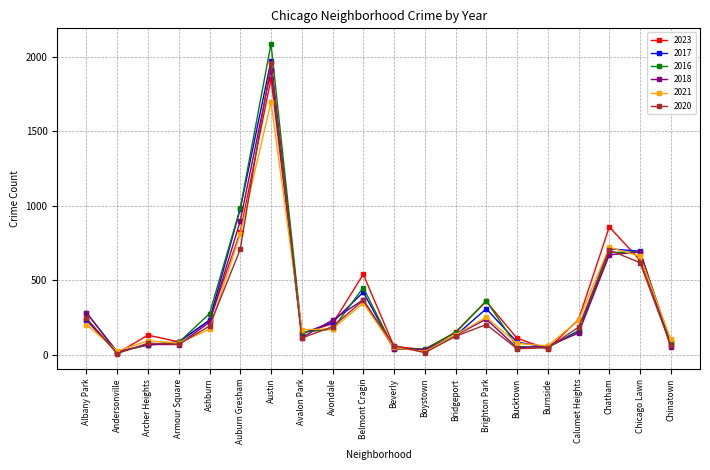

What is the difference between the 2021 values at Ashburn and Bridgeport?

37